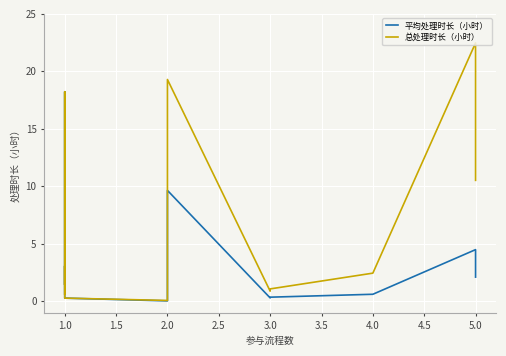

In 平均处理时长（小时）, how many points are higher than both neighbors (excluding endpoints)?

4